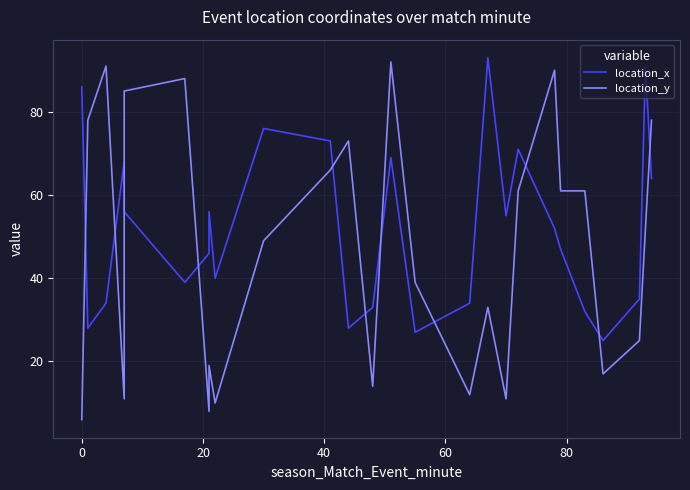

Does the chart display data point markers on the line(s)?

No